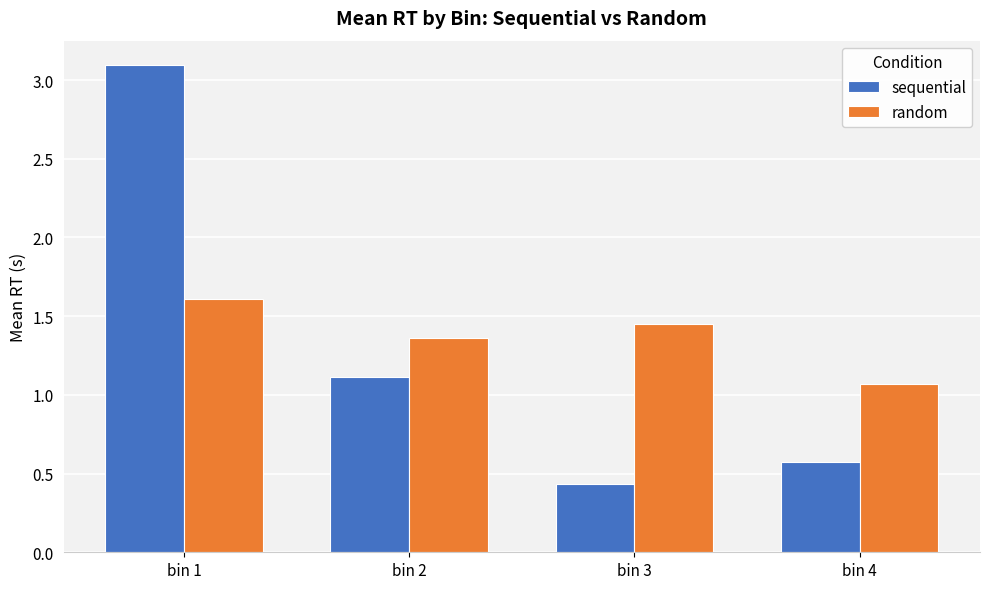

How many values in the sequential series are below 1?

2